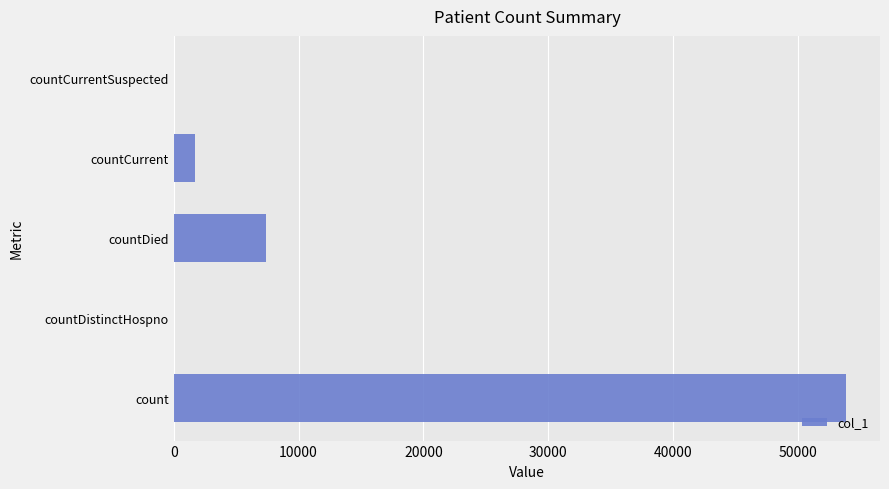

The value at countCurrentSuspected is 34428. True or false?

False